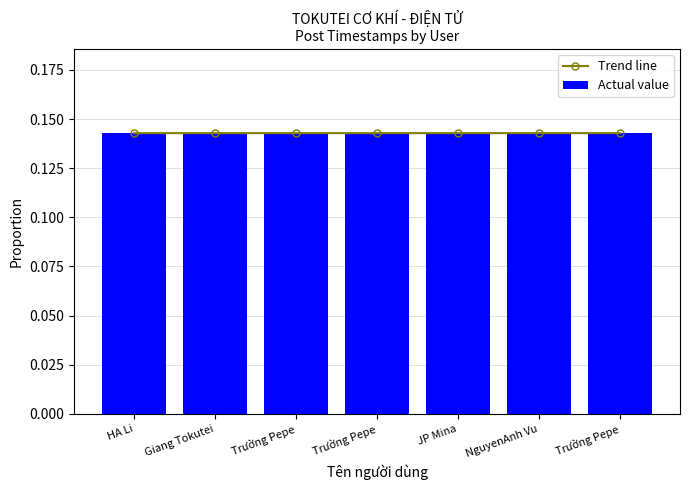

What is the greatest value displayed?

0.1